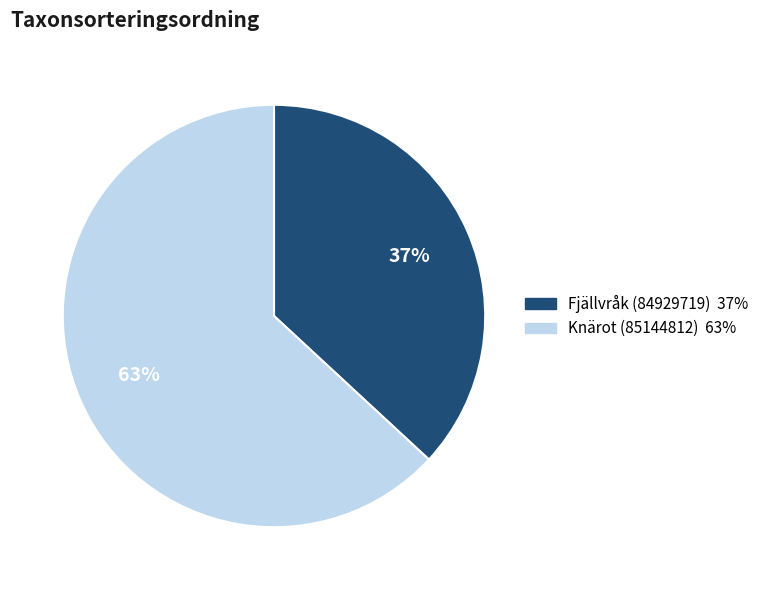

What percentage is the Fjällvråk (84929719) slice, to the nearest percent?

37%